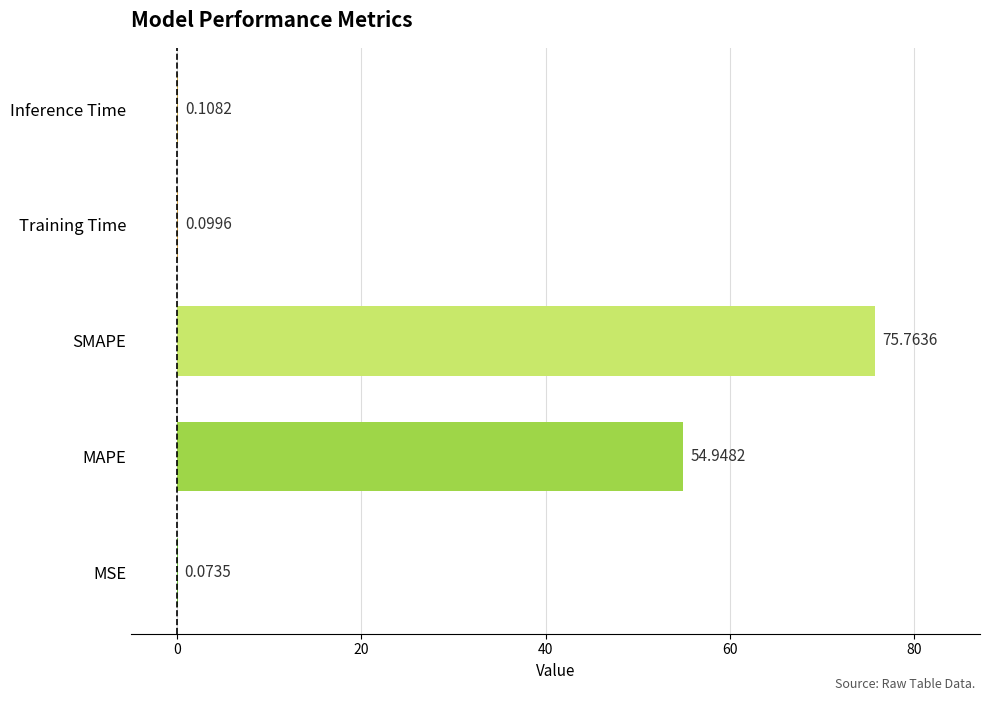

Where is the data nearest to the value 37?

MAPE